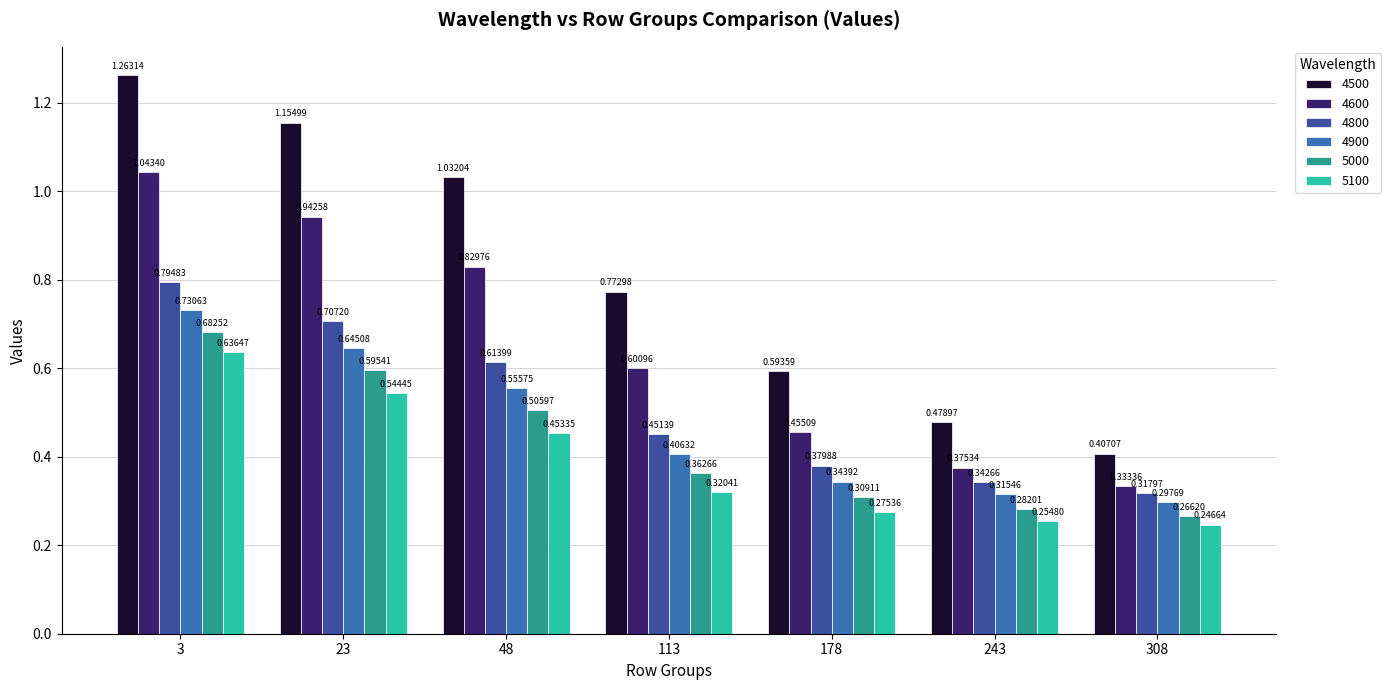

List the series in order of their peak value, lowest first.

5100, 5000, 4900, 4800, 4600, 4500